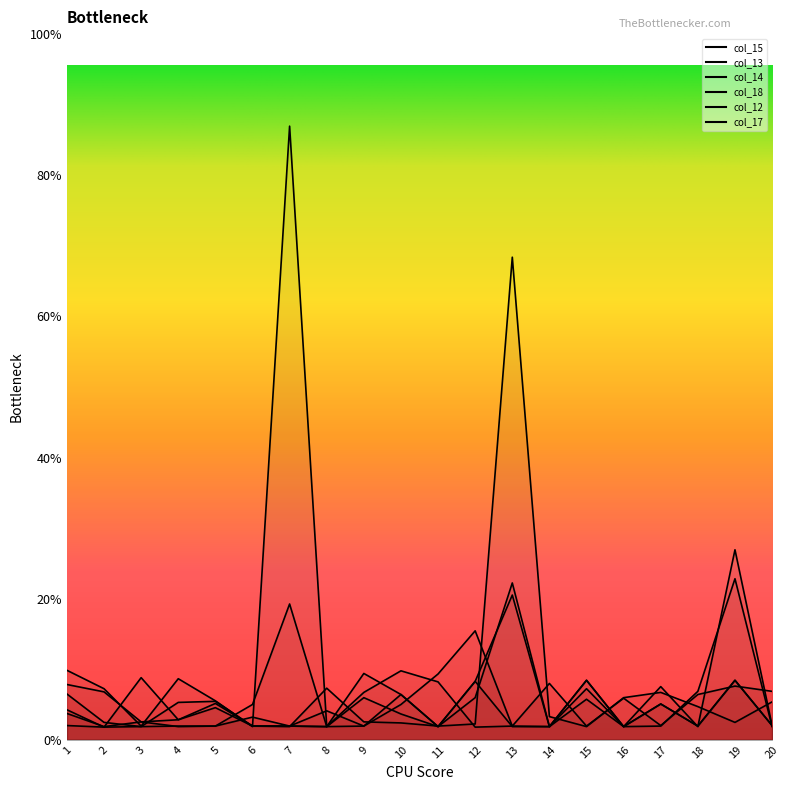

What are all the series names shown in the legend?

col_15, col_13, col_14, col_18, col_12, col_17